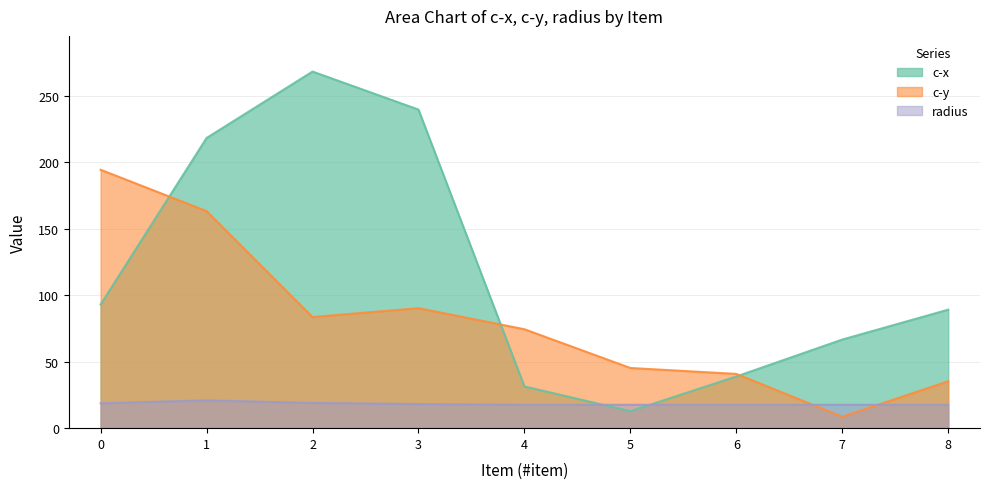

What is the difference between the maximum and minimum values in the c-x series?

255.5